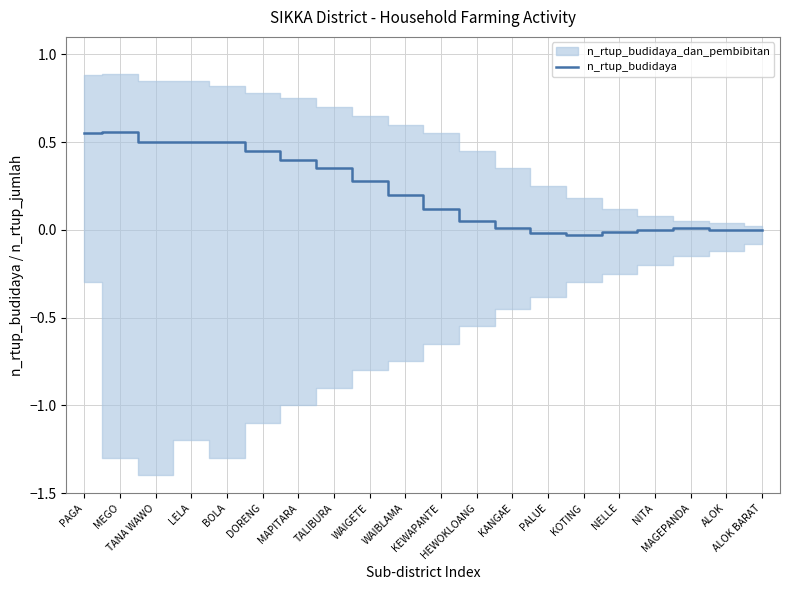

How many interior local valleys (lower than both neighbors) does the data have?

1